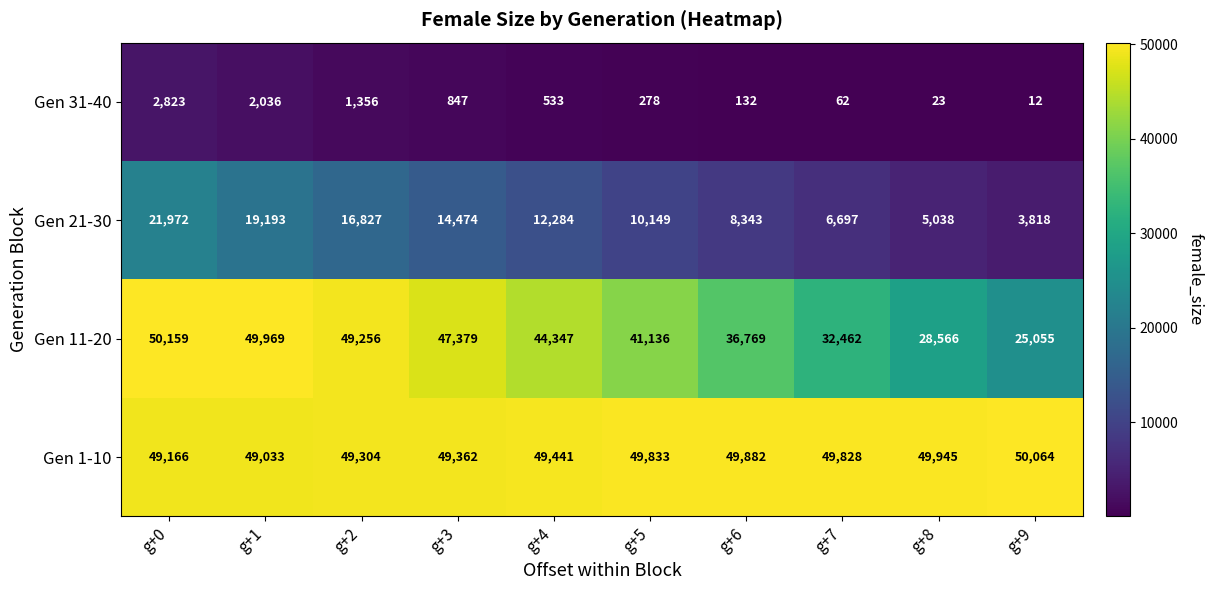

What is the minimum value for Gen 11-20?

25055